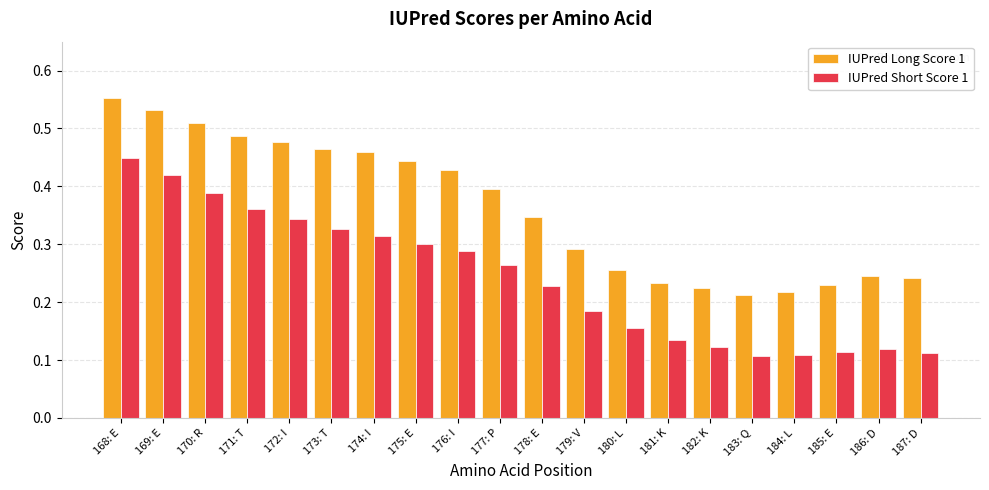

At which category is the sum across all series the highest?

168: E